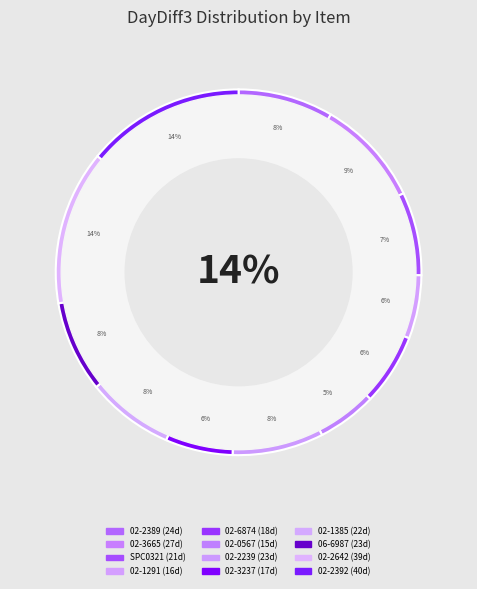

How many segments does this pie chart have?

12